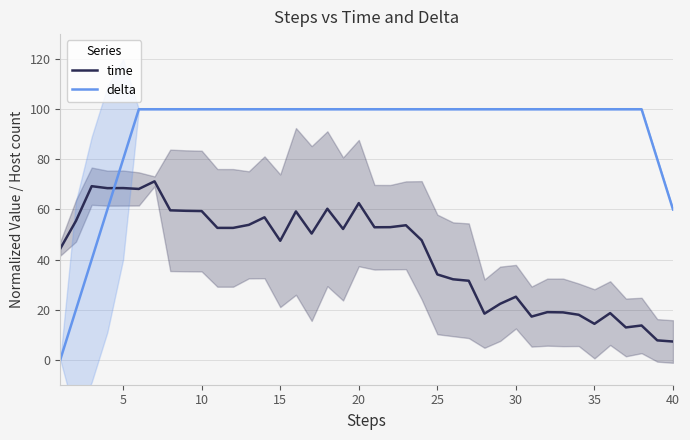

Is this an area chart (filled region under the line)?

No